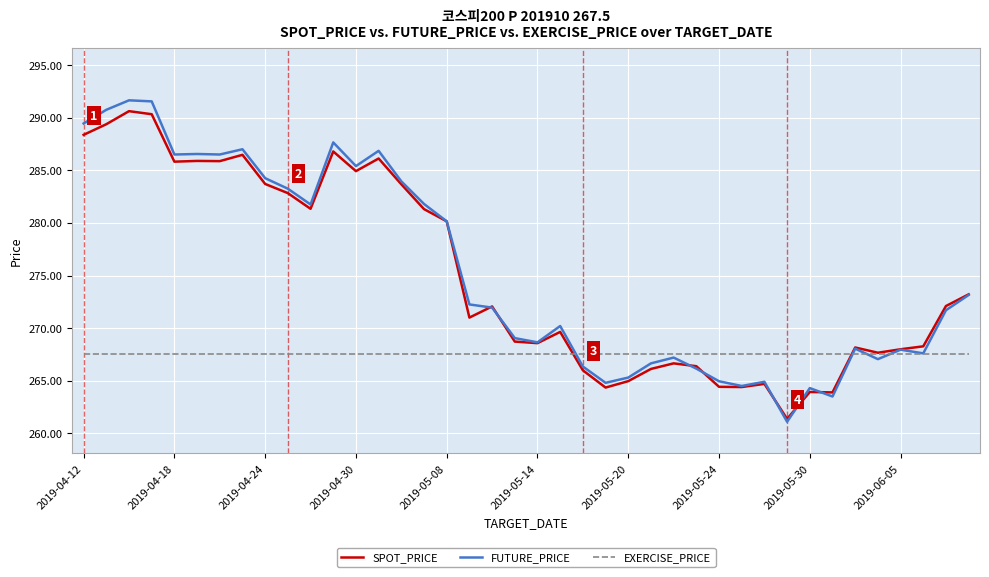

What is the lowest value of the FUTURE_PRICE series?

261.1